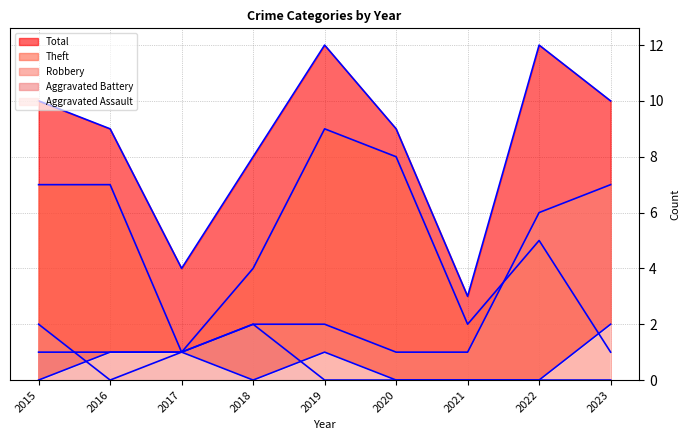

In Aggravated Battery, how many points are higher than both neighbors (excluding endpoints)?

1